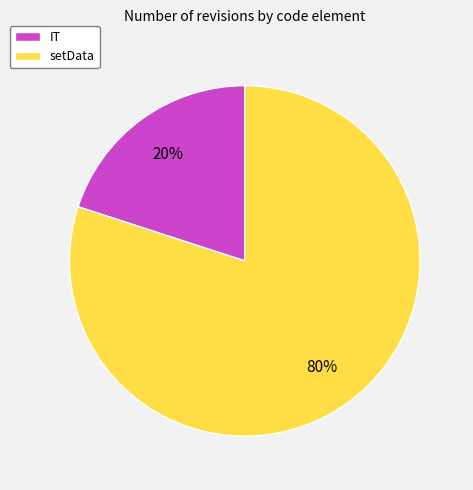

Is it true that setData is 80% of the pie?

True